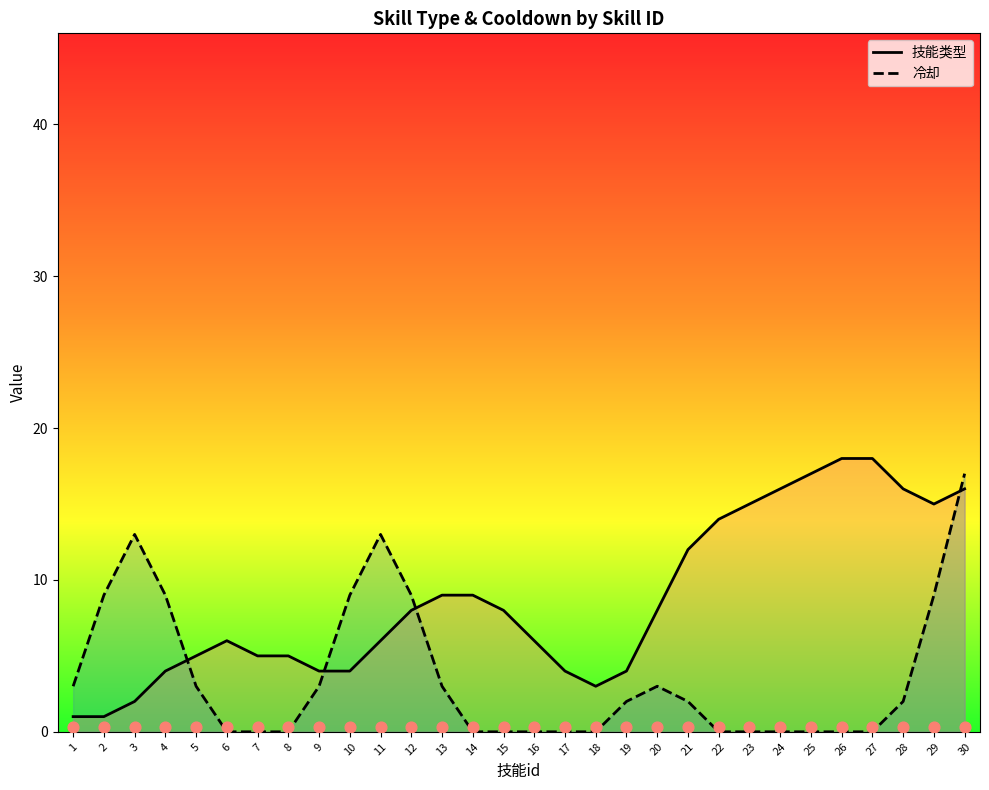

Which series has the largest total across all categories?

技能类型